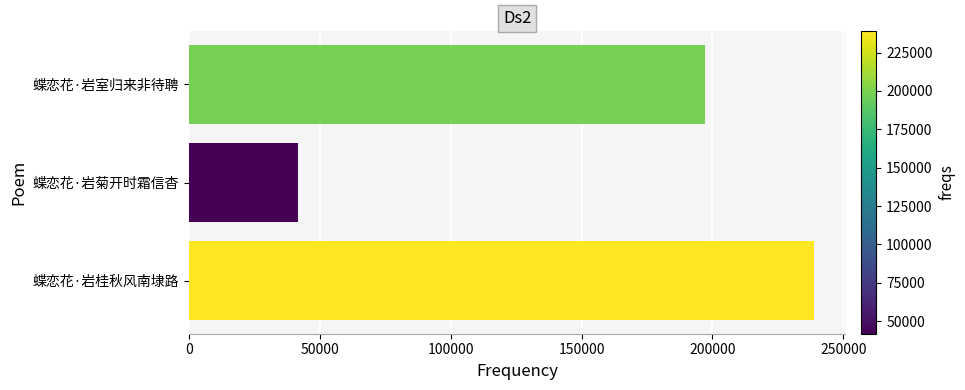

How many bars are there in total?

3